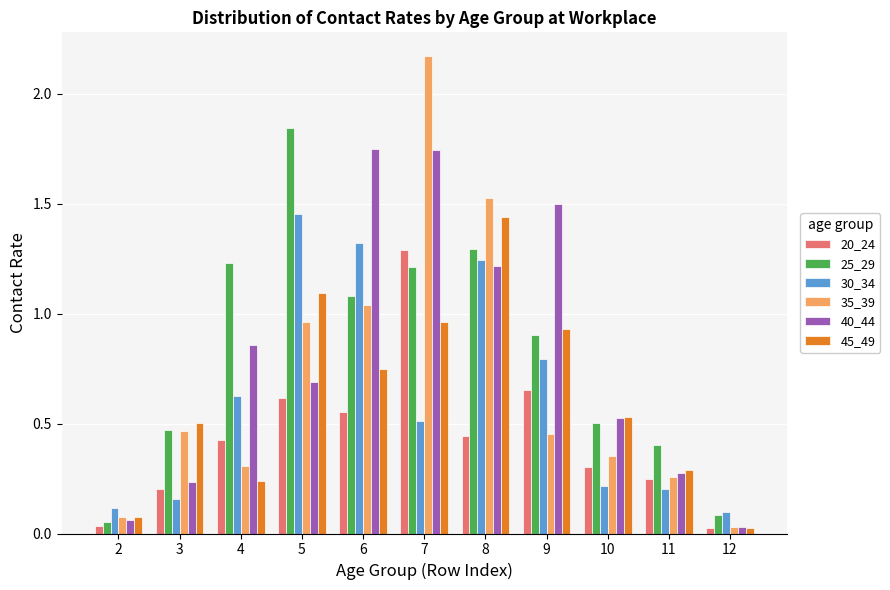

At how many categories does at least one series exceed 1?

6